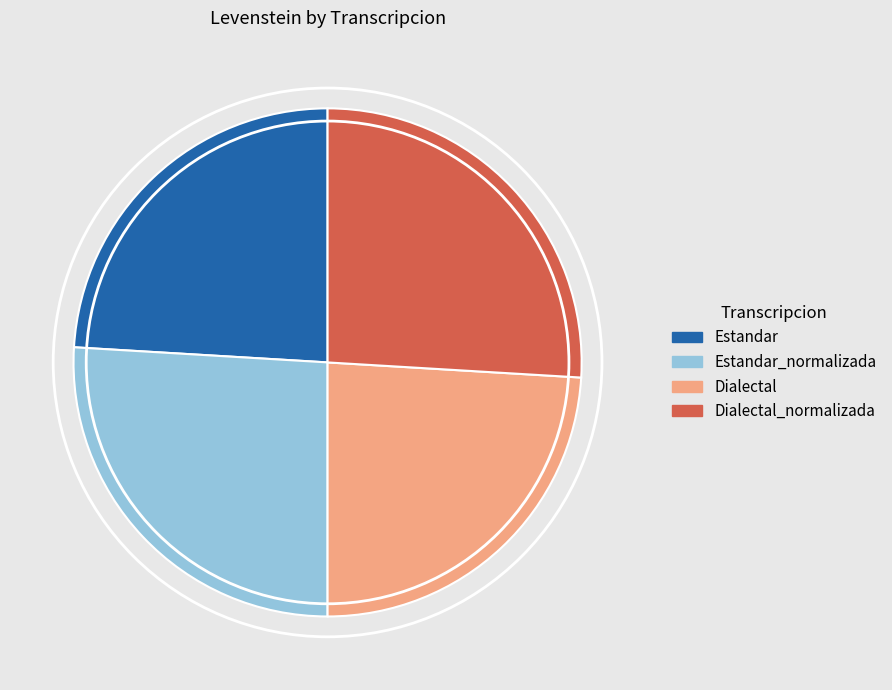

Is there any slice that represents more than half of the pie?

No